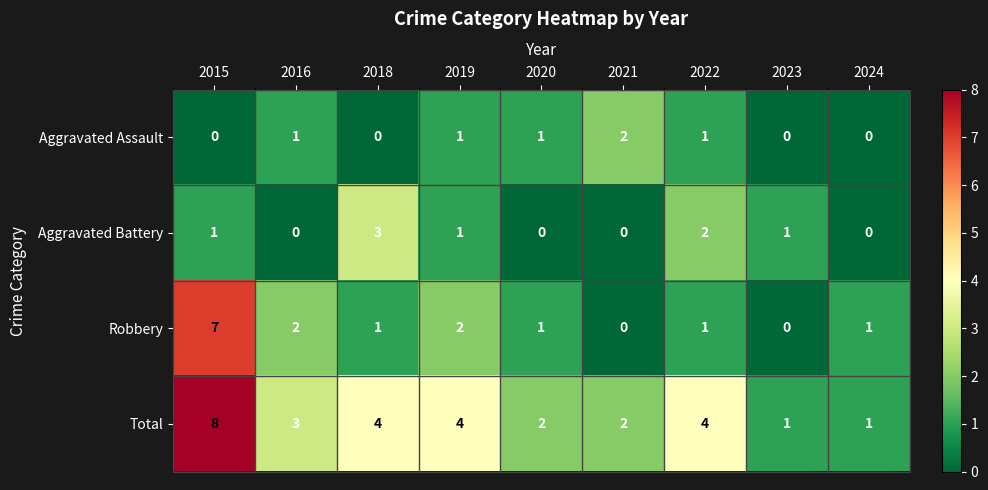

At which category is the sum across all series the highest?

2015